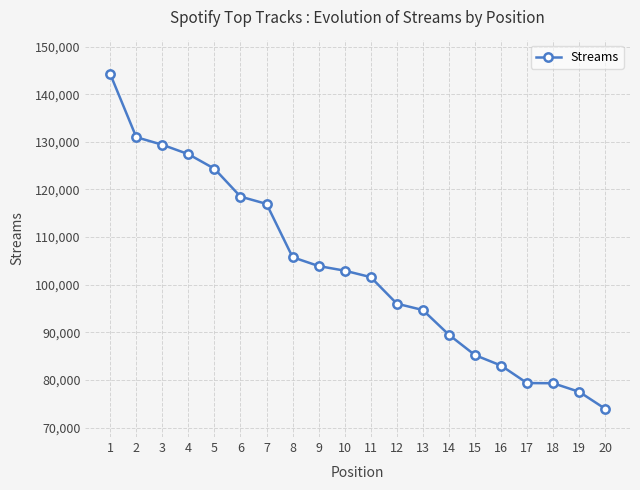

What is the minimum value shown in the chart?

73955